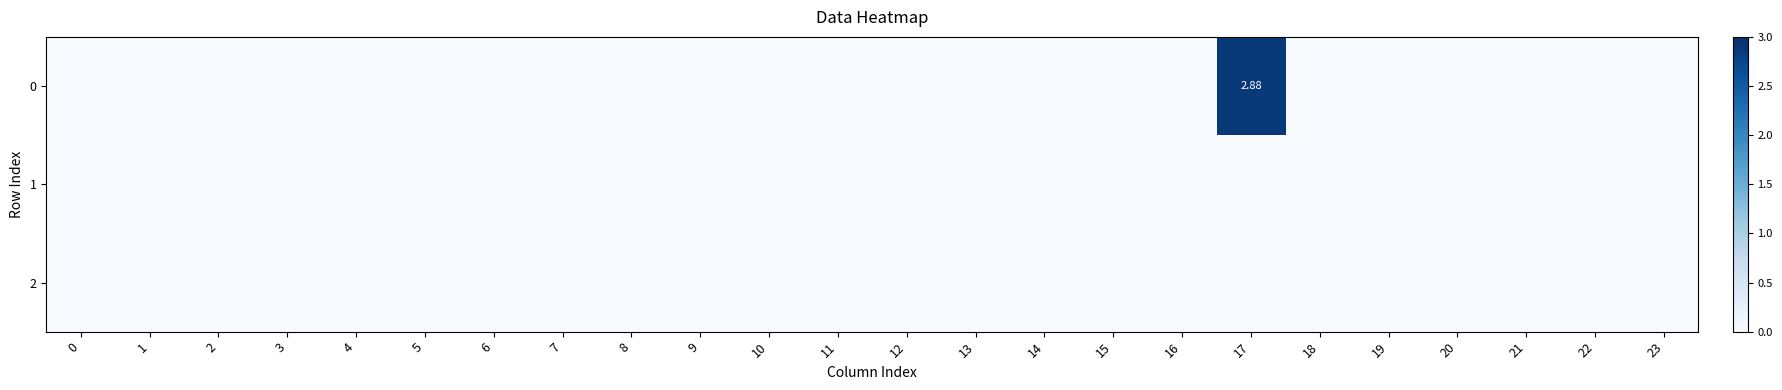

At how many categories does at least one series exceed 1?

1